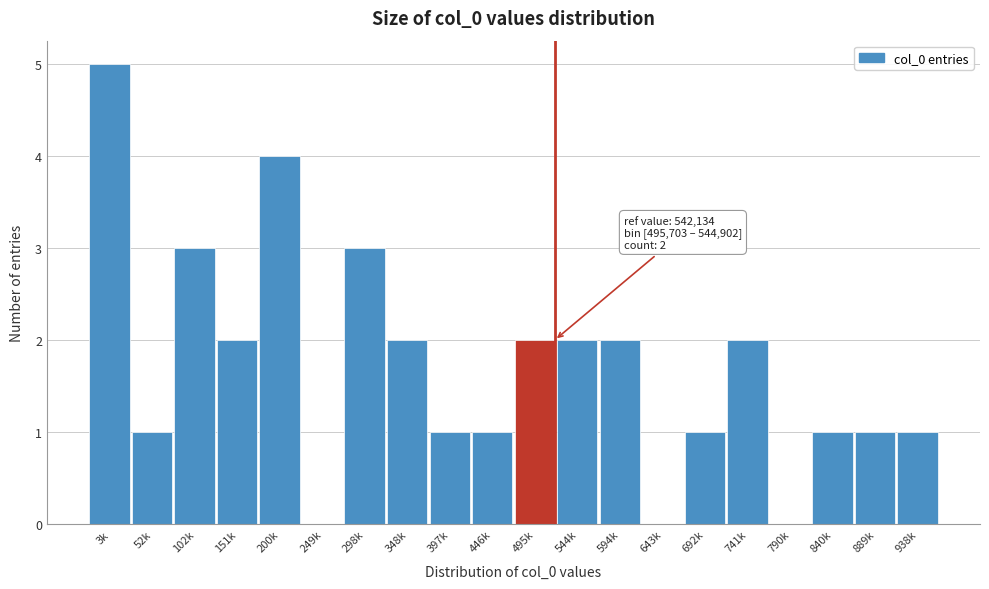

Reading left to right, extract all data points from this chart.

3k=5	52k=1	102k=3	151k=2	200k=4	249k=0	298k=3	348k=2	397k=1	446k=1	495k=2	544k=2	594k=2	643k=0	692k=1	741k=2	790k=0	840k=1	889k=1	938k=1